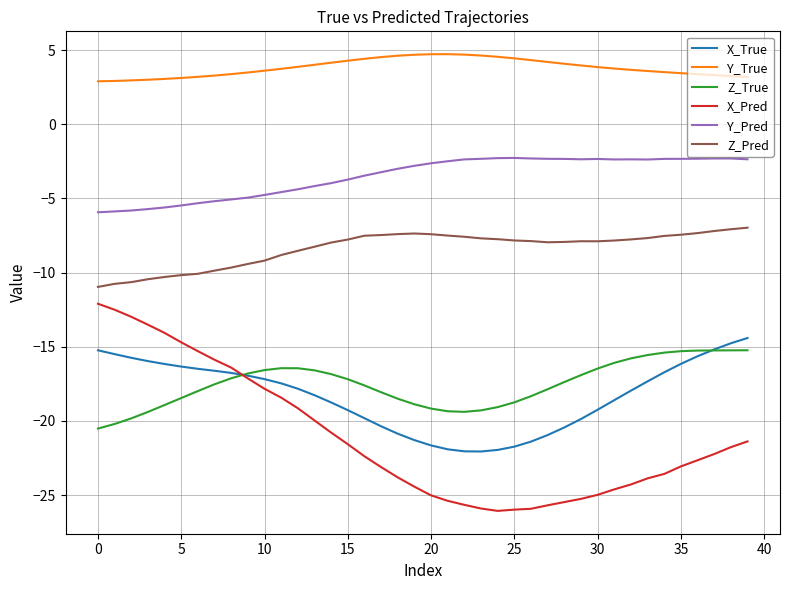

True or false: Y_Pred and X_True intersect in this chart.

False